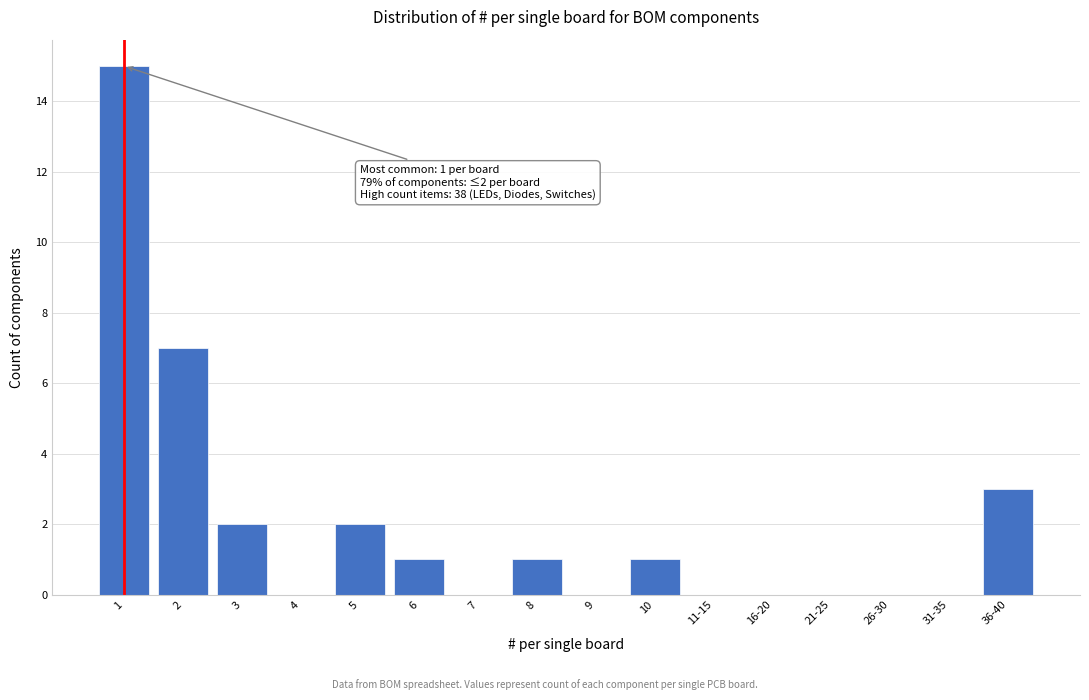

Reading right to left, transcribe all the data shown in this chart.

36-40=3	31-35=0	26-30=0	21-25=0	16-20=0	11-15=0	10=1	9=0	8=1	7=0	6=1	5=2	4=0	3=2	2=7	1=15